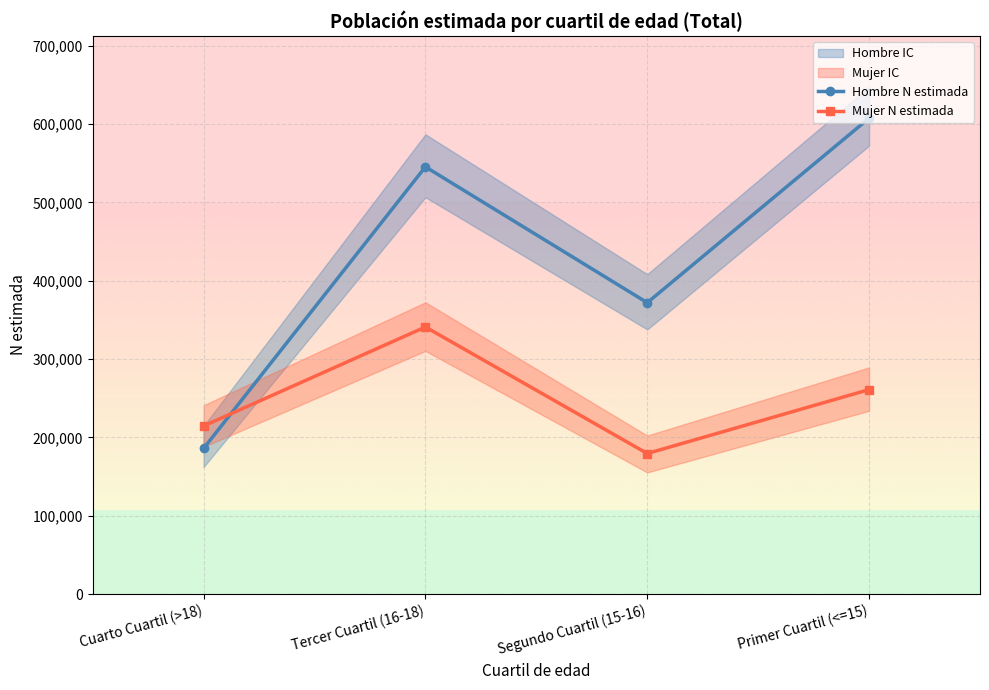

List the series in order of their overall mean, highest first.

Hombre N estimada, Mujer N estimada